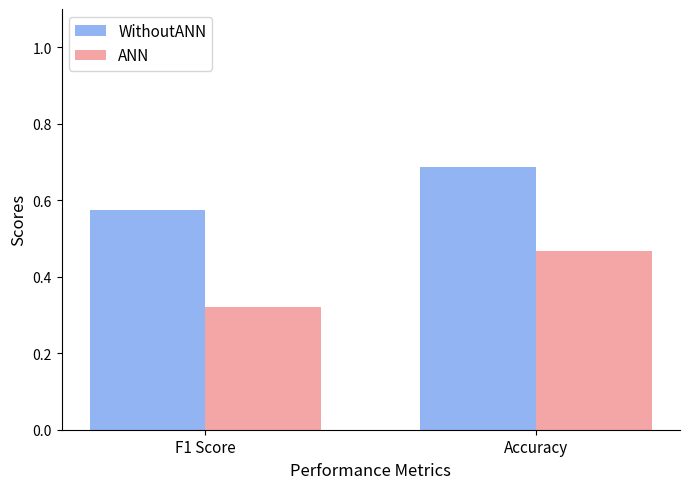

Which series changed the most between F1 Score and Accuracy?

ANN